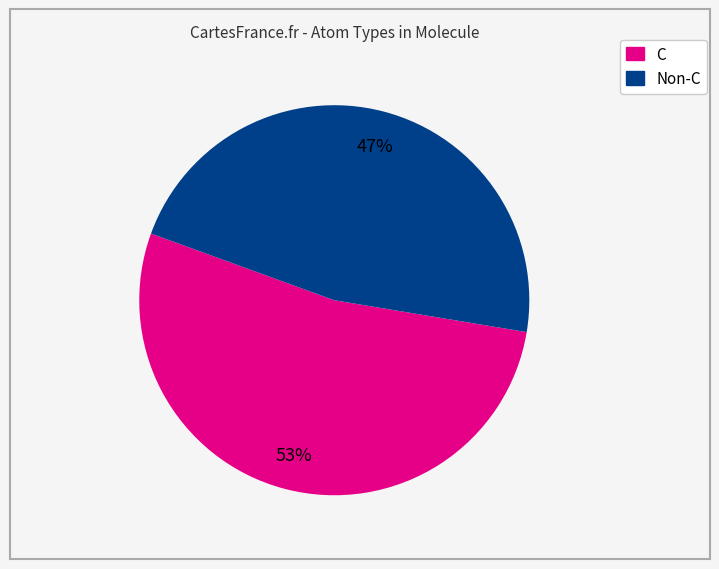

To the nearest percent, what is the difference between the largest and smallest slice percentages?

6%